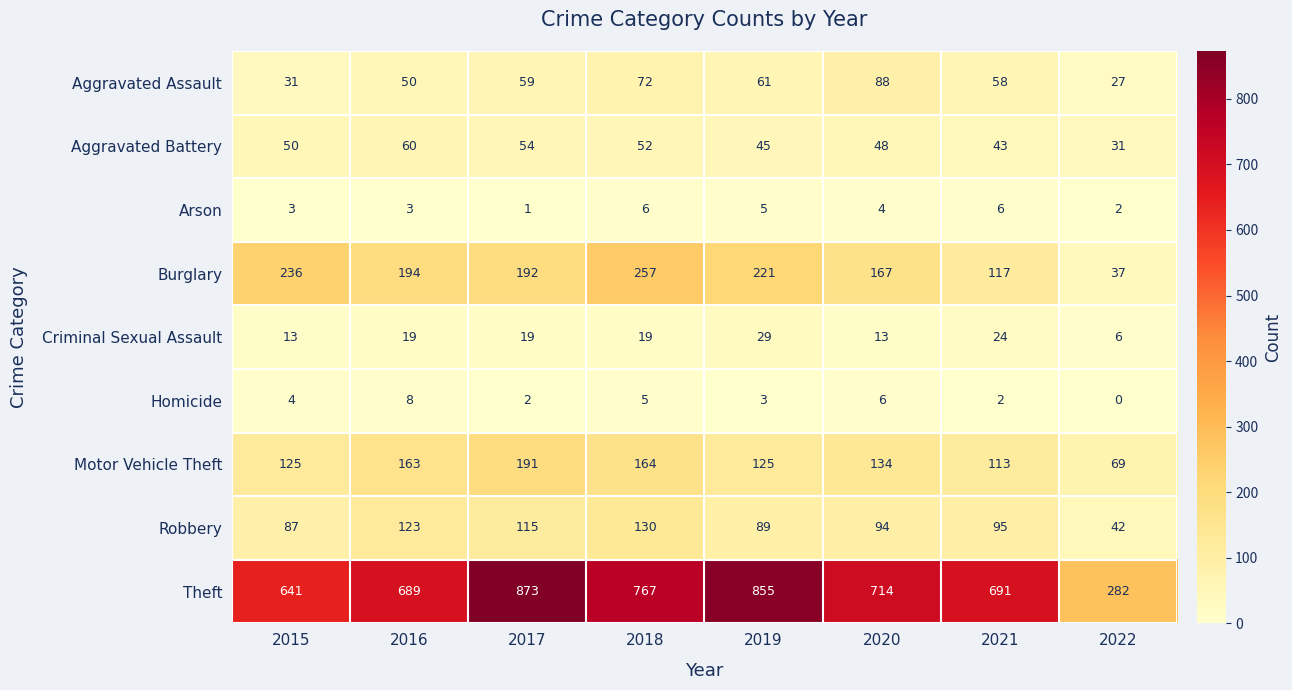

Is the value of Aggravated Battery at 2021 greater than the value of Robbery at 2016?

No